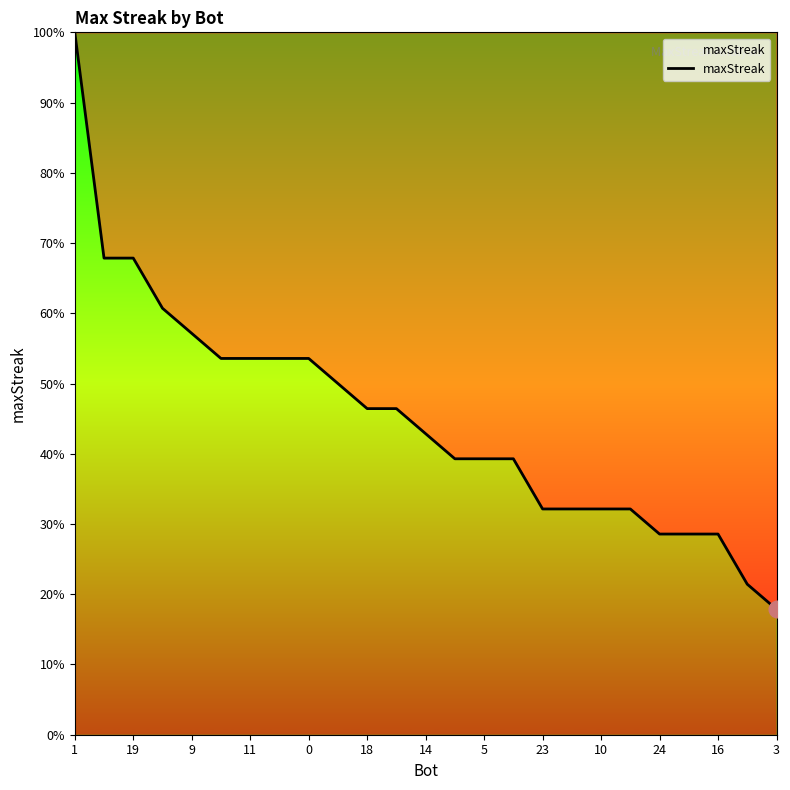

What is the difference between the maximum and minimum values?

82.1